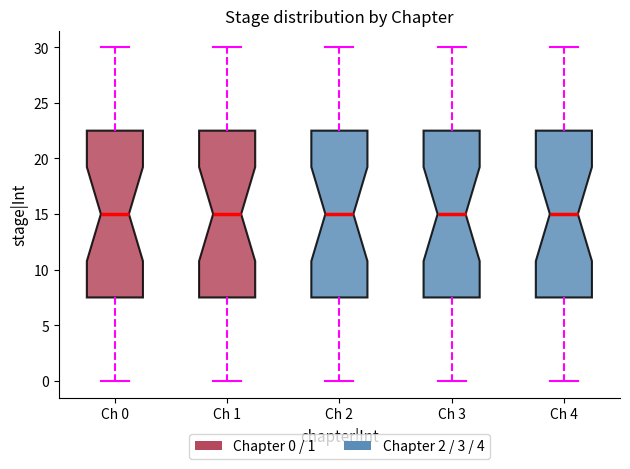

Reading left to right, read every box against the y-axis: the position of its median line, the range the box covers, and the ends of its whiskers. The values are not printed on the chart, so give them approximately, as read against the axis.

Ch 0: median 15.0, box 7.5 to 22.5, whiskers 0.0 to 30.0
Ch 1: median 15.0, box 7.5 to 22.5, whiskers 0.0 to 30.0
Ch 2: median 15.0, box 7.5 to 22.5, whiskers 0.0 to 30.0
Ch 3: median 15.0, box 7.5 to 22.5, whiskers 0.0 to 30.0
Ch 4: median 15.0, box 7.5 to 22.5, whiskers 0.0 to 30.0